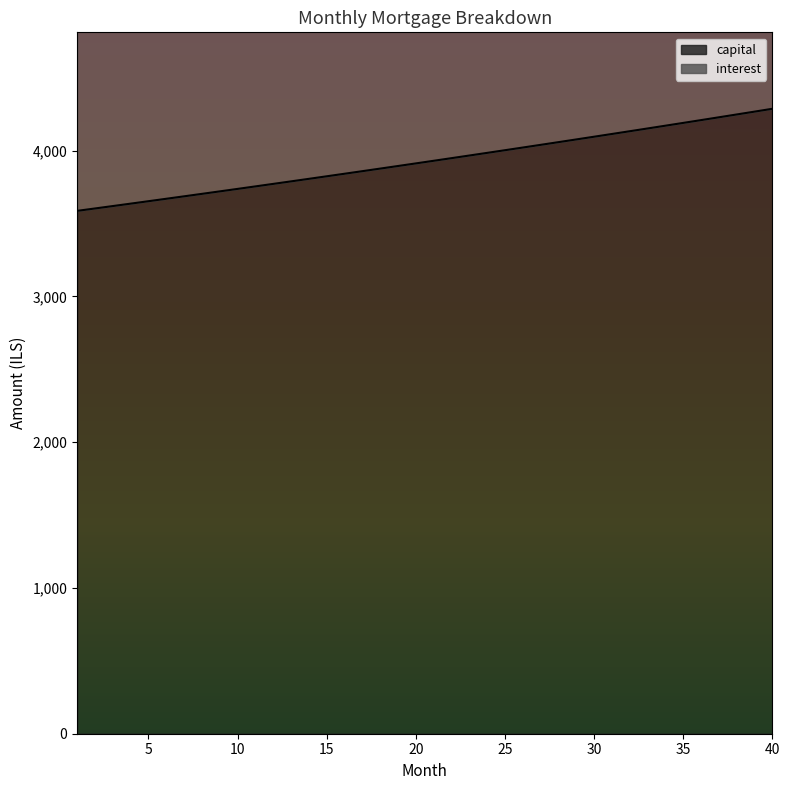

True or false: there are more than 0 points higher than both neighbors.

False